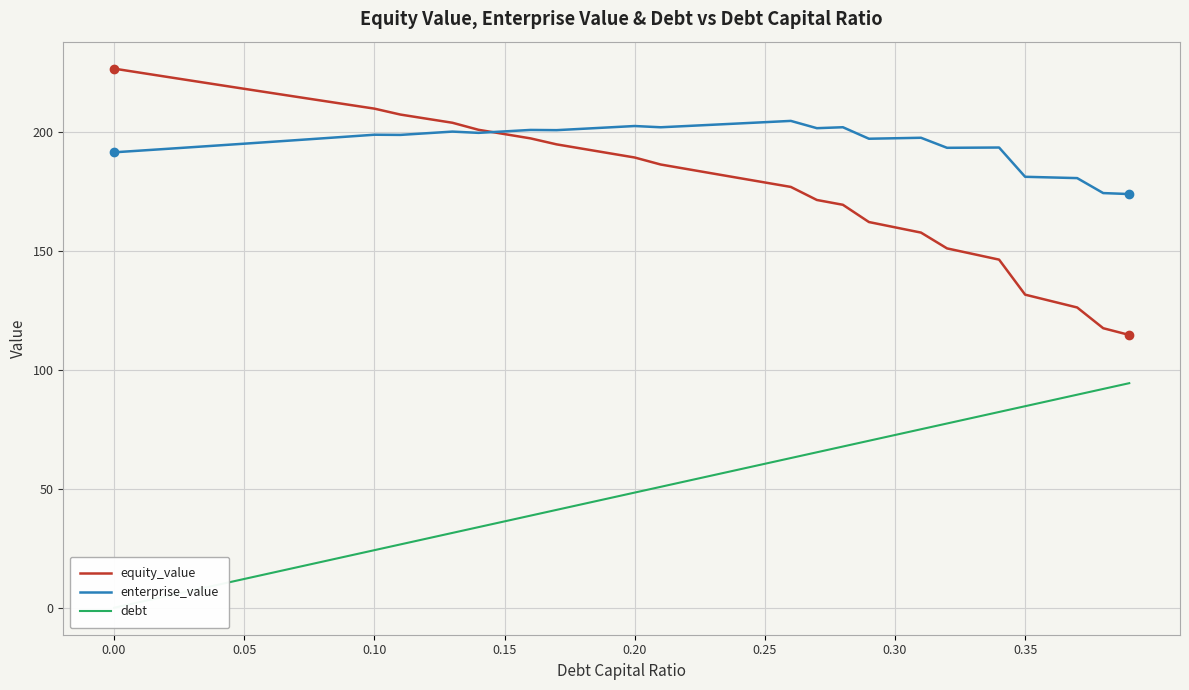

What is the highest value of the enterprise_value series?

204.8